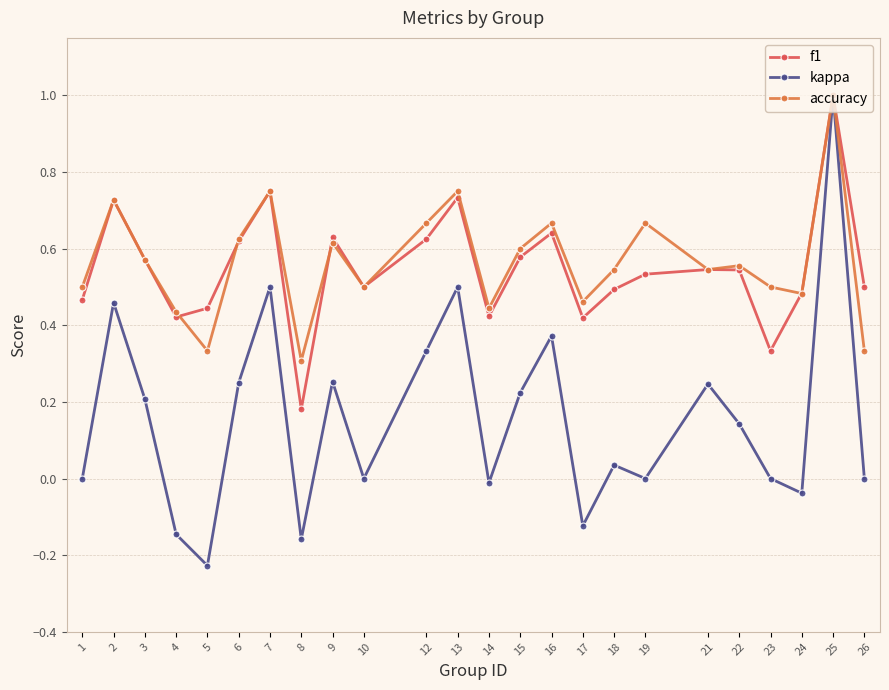

The f1 series shows 0.2 at 1. True or false?

False